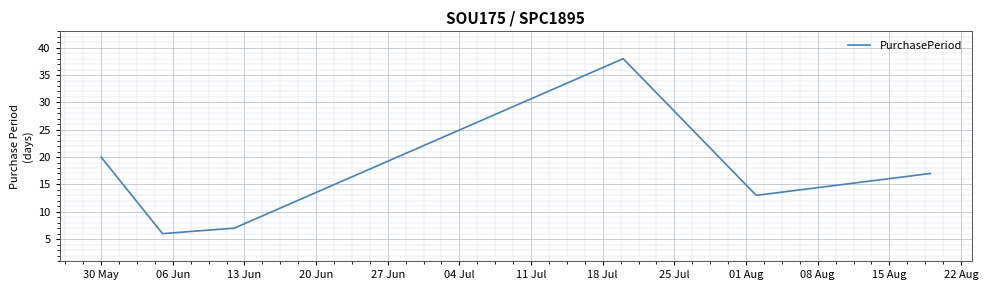

How many interior local peaks (higher than both neighbors) does the data have?

1